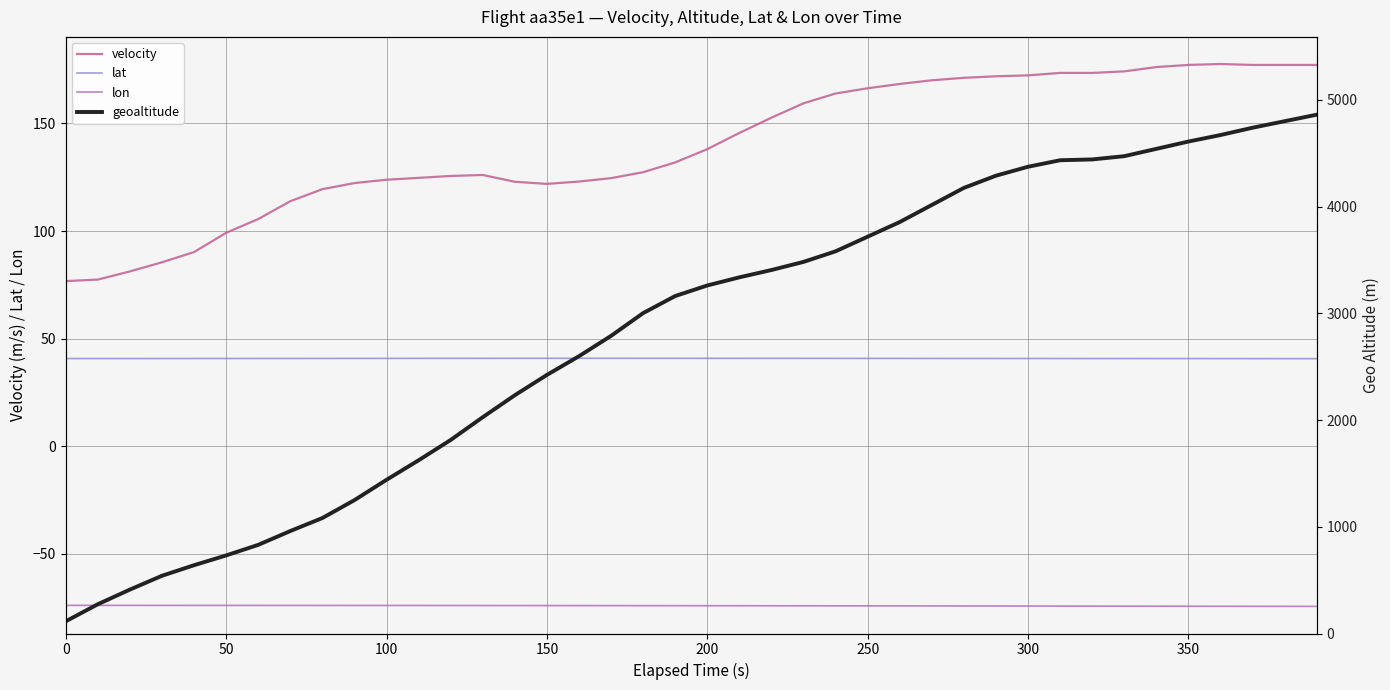

What is the greatest value displayed?

4861.6